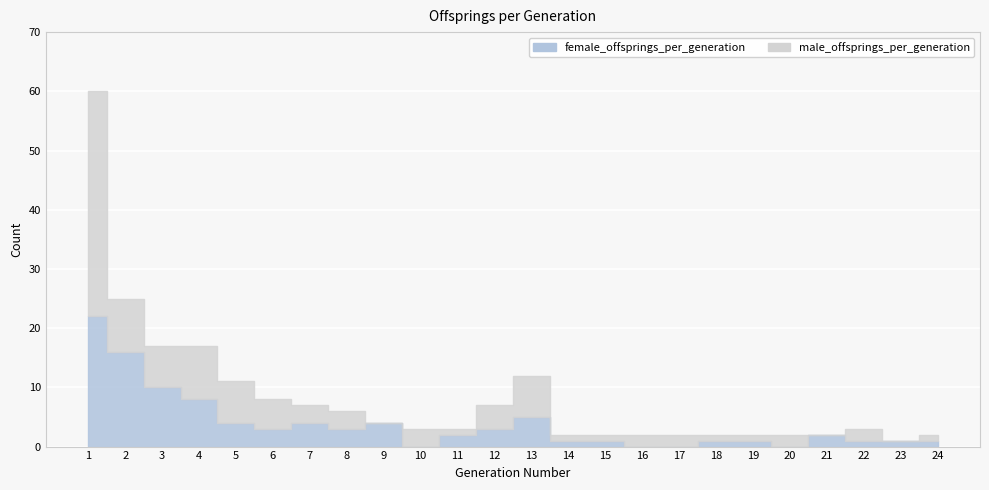

Reading left to right, extract all data points from this chart.

female_offsprings_per_generation: 22	16	10	8	4	3	4	3	4	0	2	3	5	1	1	0	0	1	1	0	2	1	1	1
male_offsprings_per_generation: 38	9	7	9	7	5	3	3	0	3	1	4	7	1	1	2	2	1	1	2	0	2	0	1